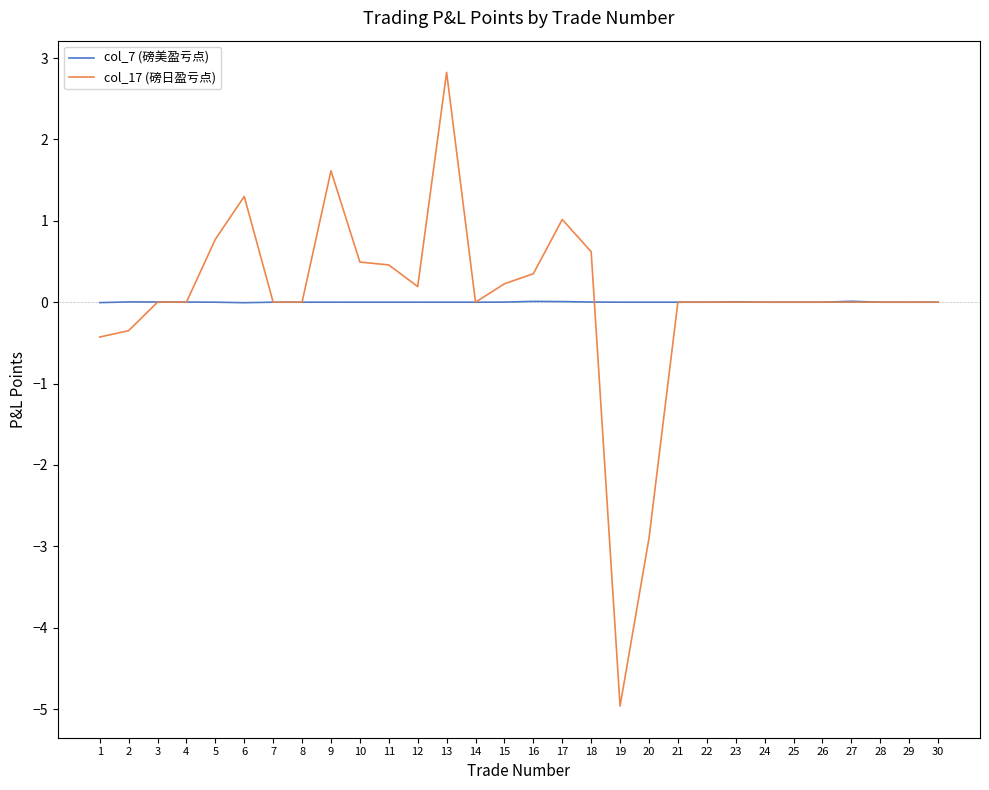

Is it true that col_7 (磅美盈亏点) equals 0.0 at 4?

True